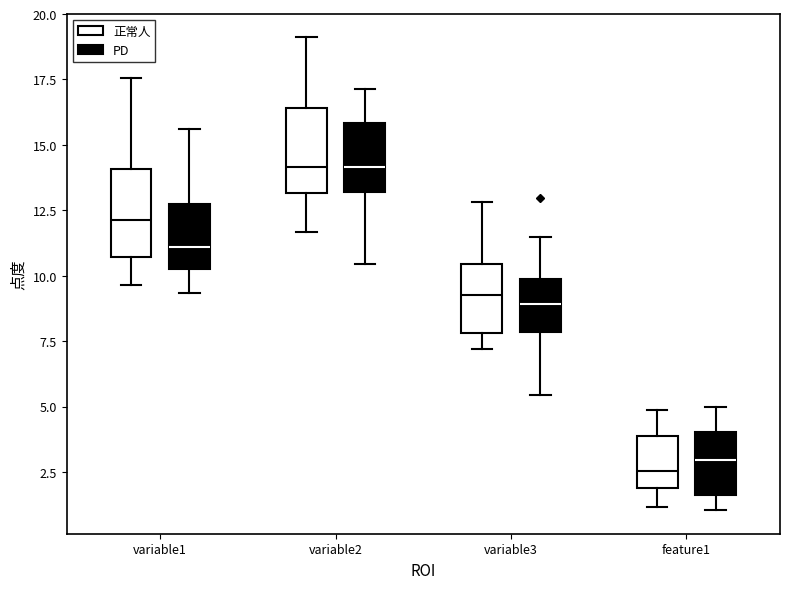

Reading left to right, read every box against the y-axis: the position of its median line, the range the box covers, and the ends of its whiskers. The values are not printed on the chart, so give them approximately, as read against the axis.

variable1 (正常人): median 12.0, box 10.5 to 14.0, whiskers 9.5 to 17.5
variable1 (PD): median 11.0, box 10.0 to 13.0, whiskers 9.5 to 15.5
variable2 (正常人): median 14.0, box 13.0 to 16.5, whiskers 11.5 to 19.0
variable2 (PD): median 14.0, box 13.0 to 16.0, whiskers 10.5 to 17.0
variable3 (正常人): median 9.5, box 8.0 to 10.5, whiskers 7.0 to 13.0
variable3 (PD): median 9.0, box 8.0 to 10.0, whiskers 5.5 to 11.5
feature1 (正常人): median 2.5, box 2.0 to 4.0, whiskers 1.0 to 5.0
feature1 (PD): median 3.0, box 1.5 to 4.0, whiskers 1.0 to 5.0